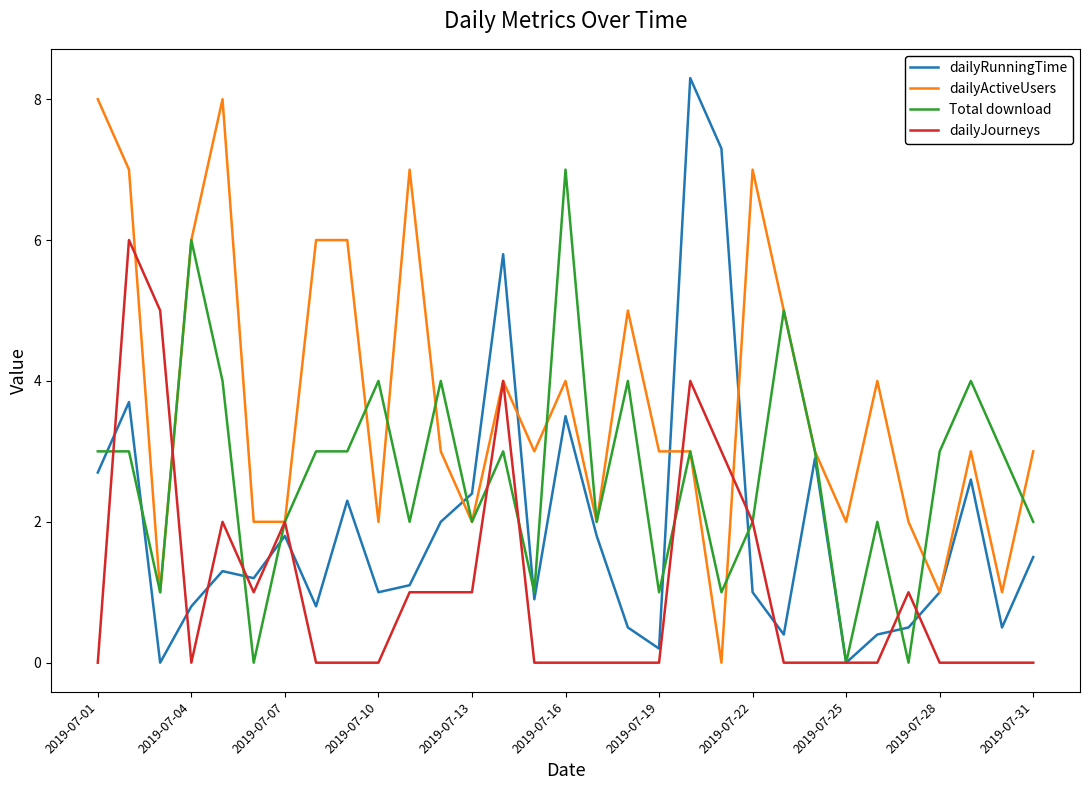

Rank the series by their average value, from lowest to highest.

dailyJourneys, dailyRunningTime, Total download, dailyActiveUsers